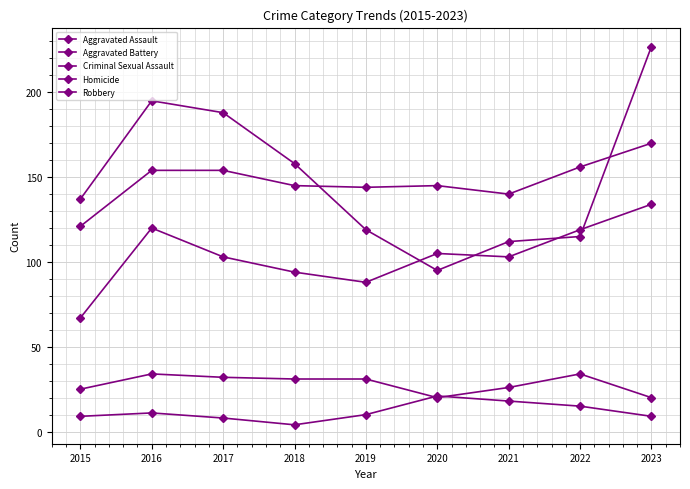

Which series has the widest spread of values?

Robbery